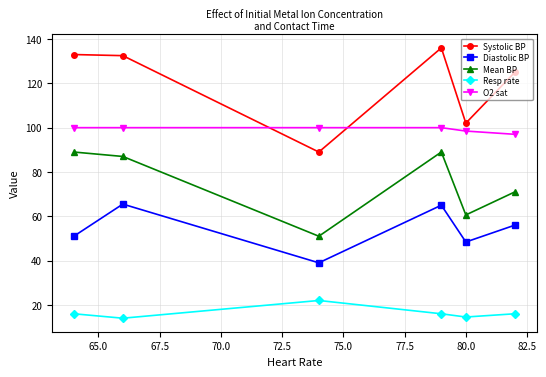

What is the average value of the Diastolic BP series?

54.1